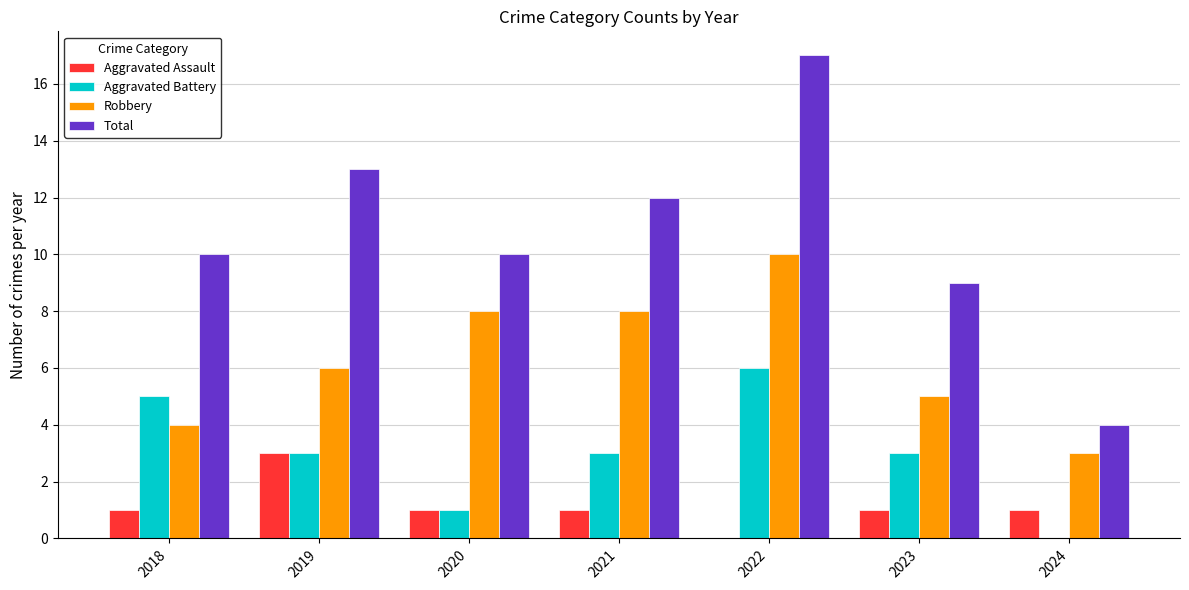

What is the sum of the Total values at 2024 and 2020?

14